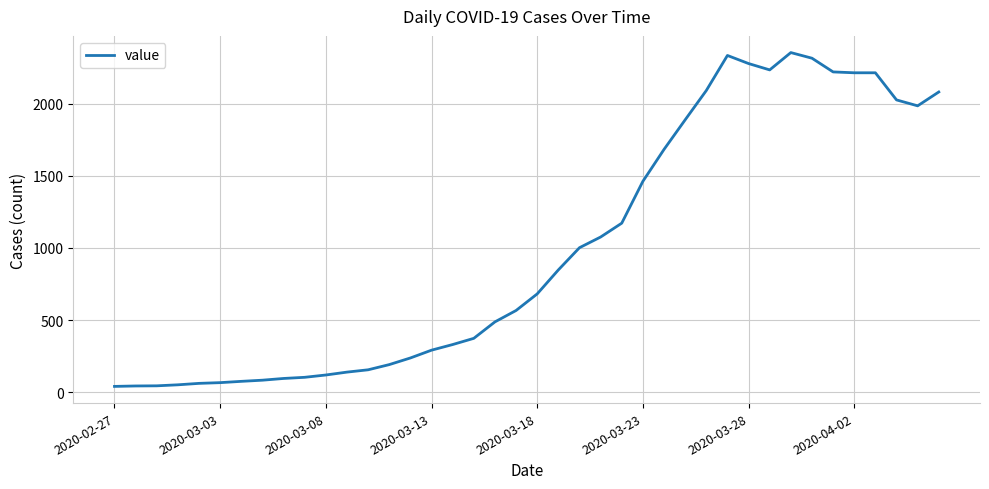

What is the maximum value shown in the chart?

2354